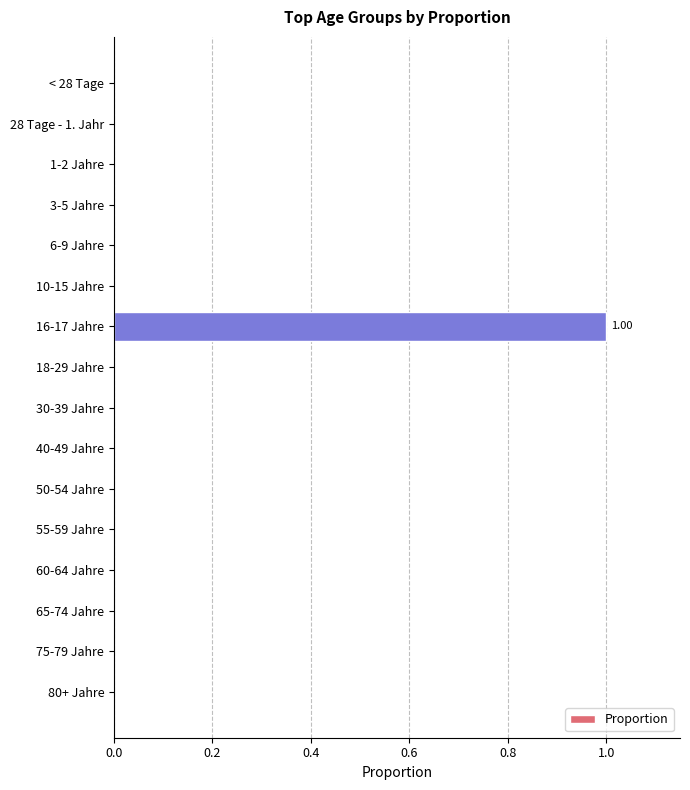

Count the values in the range 0 to 1.

16